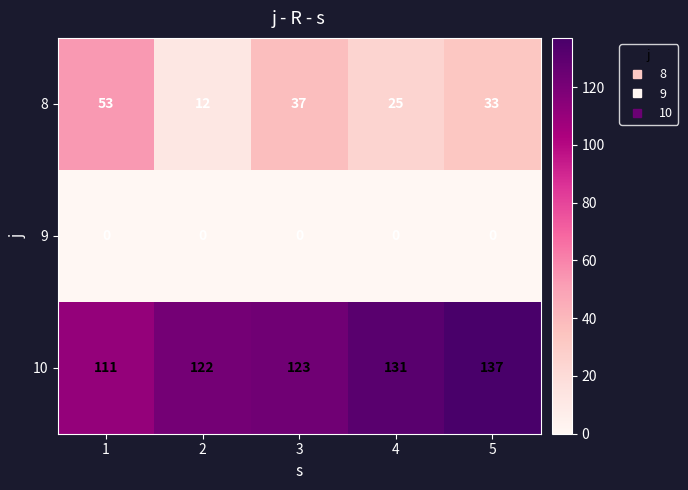

What is the difference between the 8 values at 2 and 4?

13